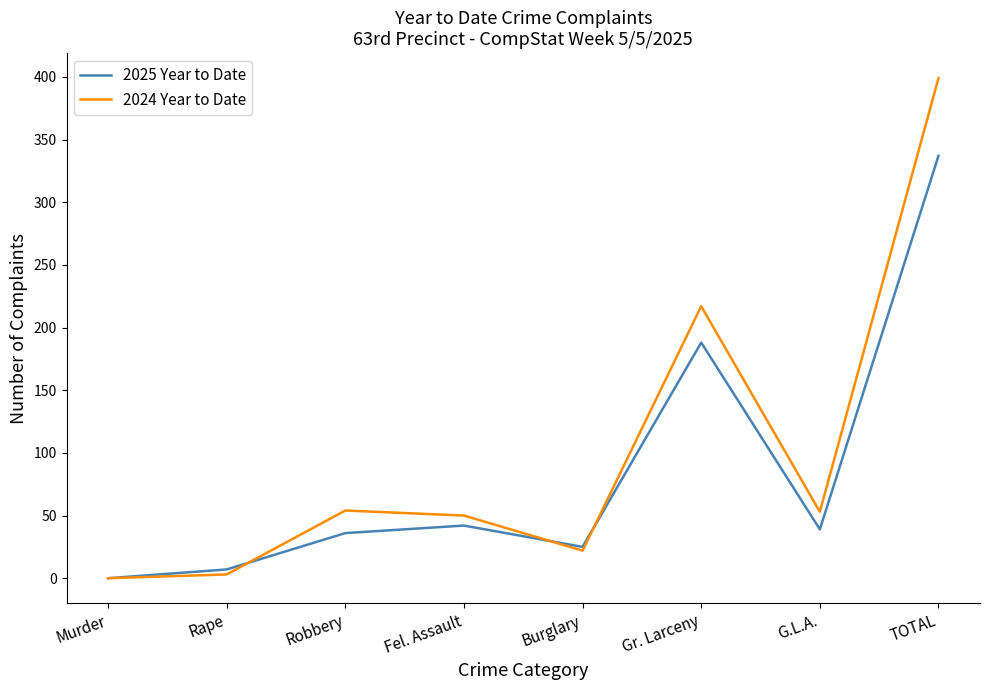

Where is the first local minimum for 2025 Year to Date?

Burglary